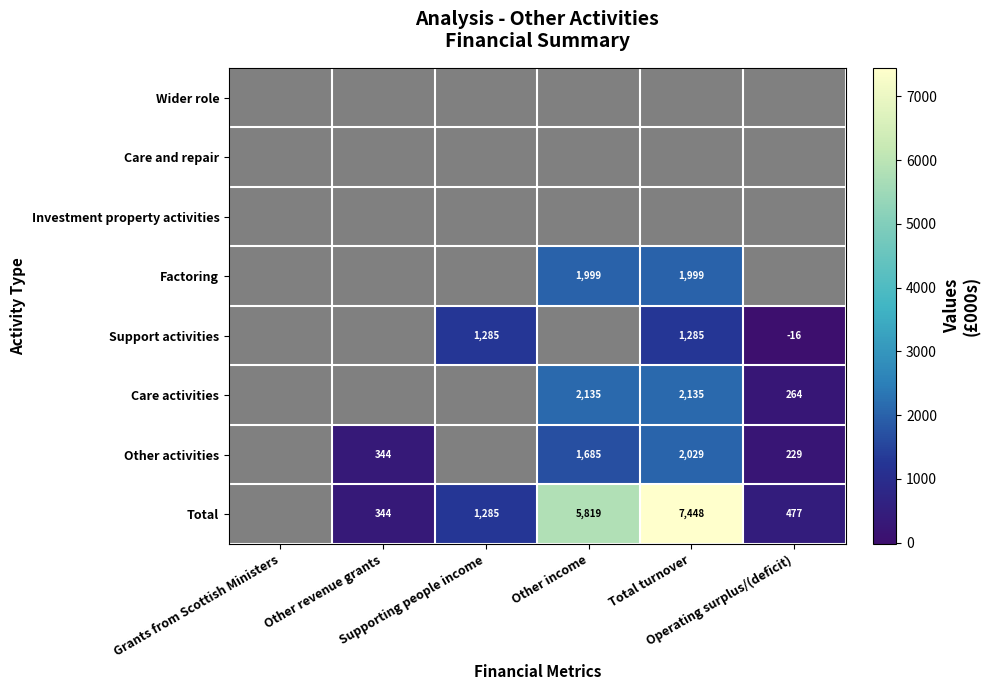

At which category is the sum across all series the highest?

Total turnover